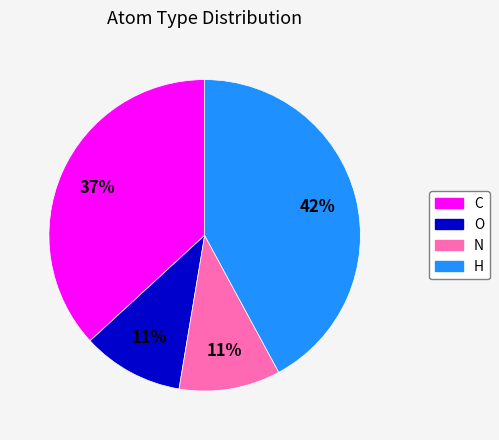

Is it true that H is 42% of the pie?

True